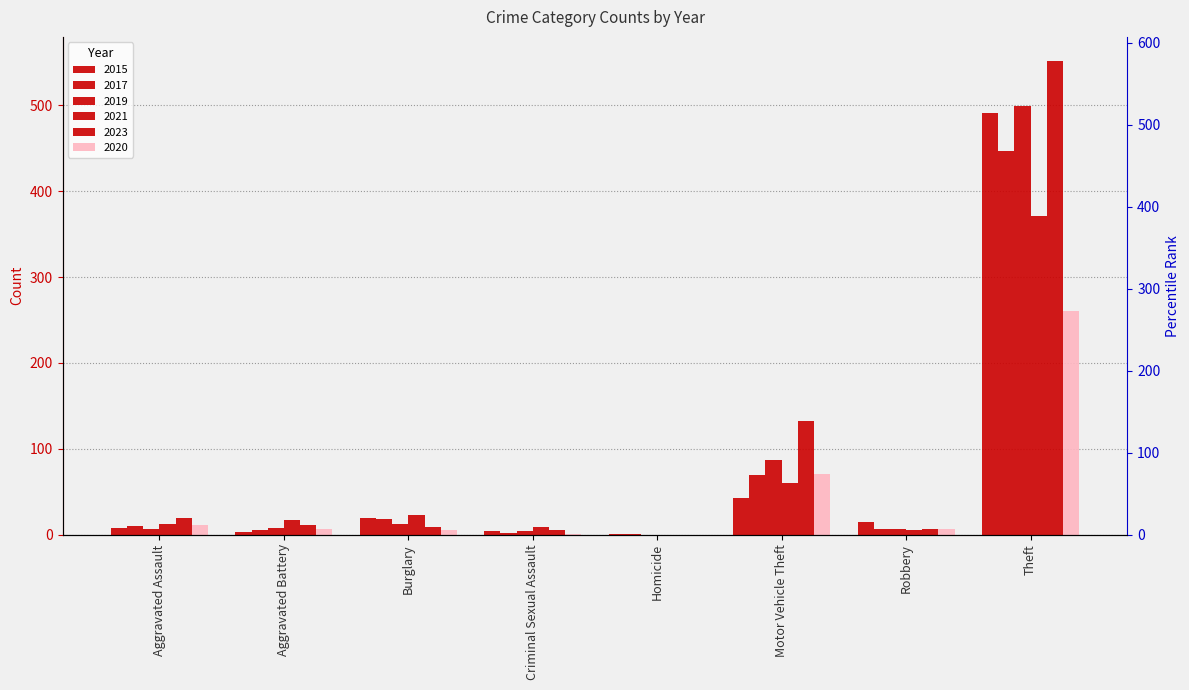

Rank the series at Theft from lowest to highest value.

2020, 2021, 2017, 2015, 2019, 2023